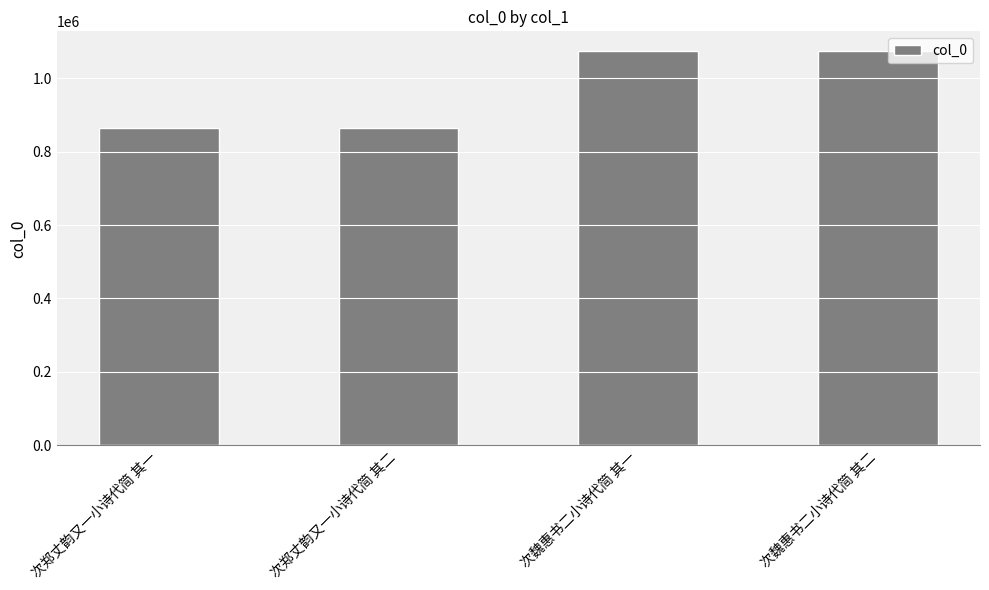

What is the difference between the second highest and second lowest values?

210957